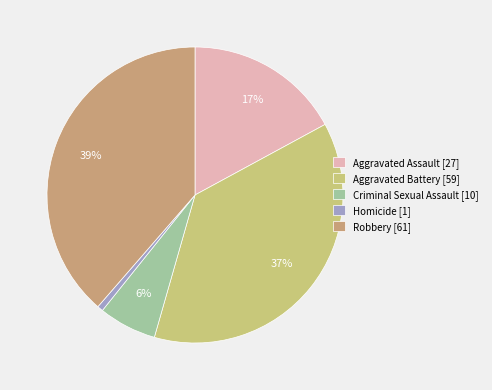

What is the change in value from Aggravated Battery to Robbery?

+2